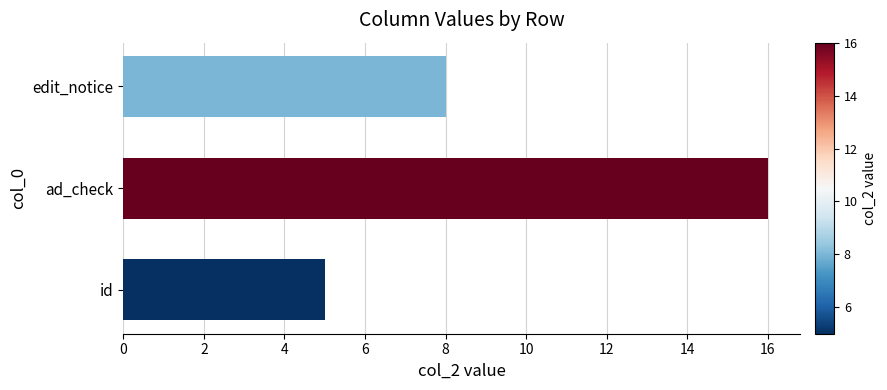

How many categories are shown in the chart?

3